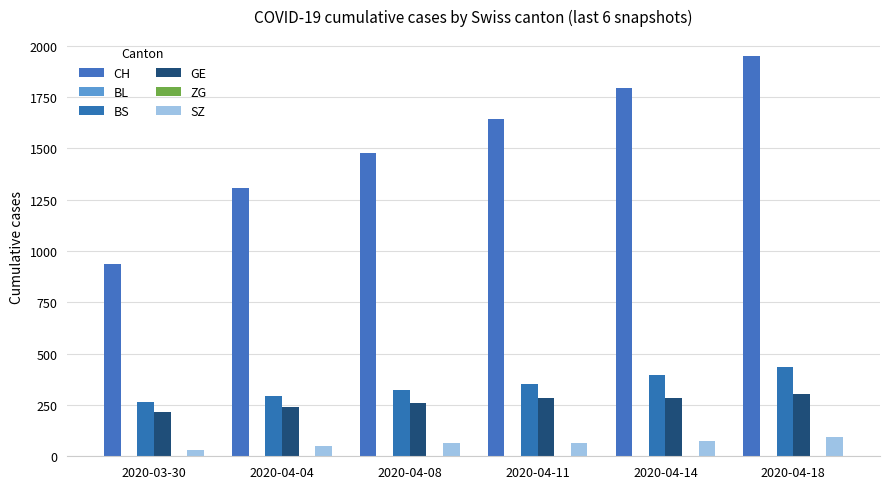

Is the value of CH at 2020-04-11 greater than the value of GE at 2020-04-18?

Yes